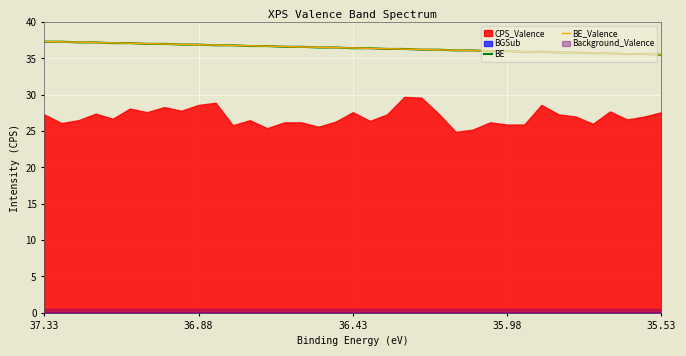

What is the maximum value for BE_Valence?

37.3